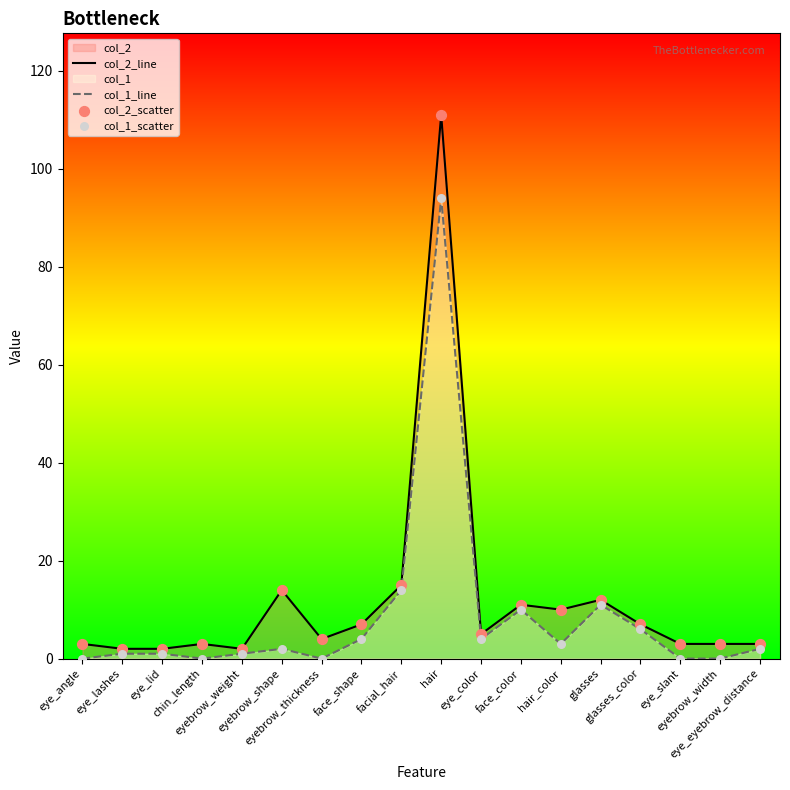

List the series in order of their peak value, highest first.

col_2_line, col_1_line